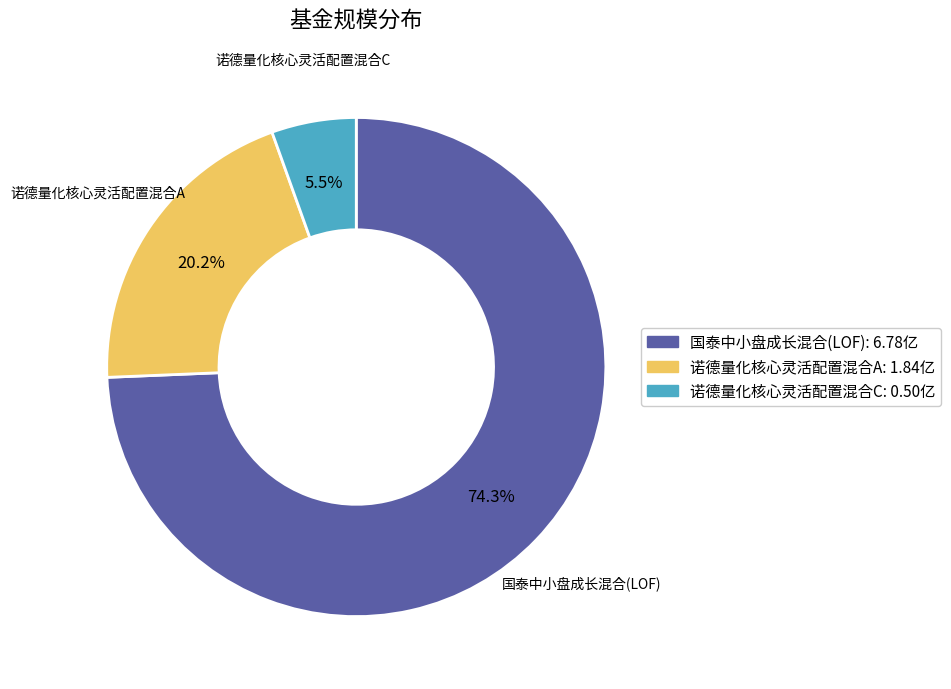

Combined, what portion of the pie is 诺德量化核心灵活配置混合C and 国泰中小盘成长混合(LOF)?

79.8%